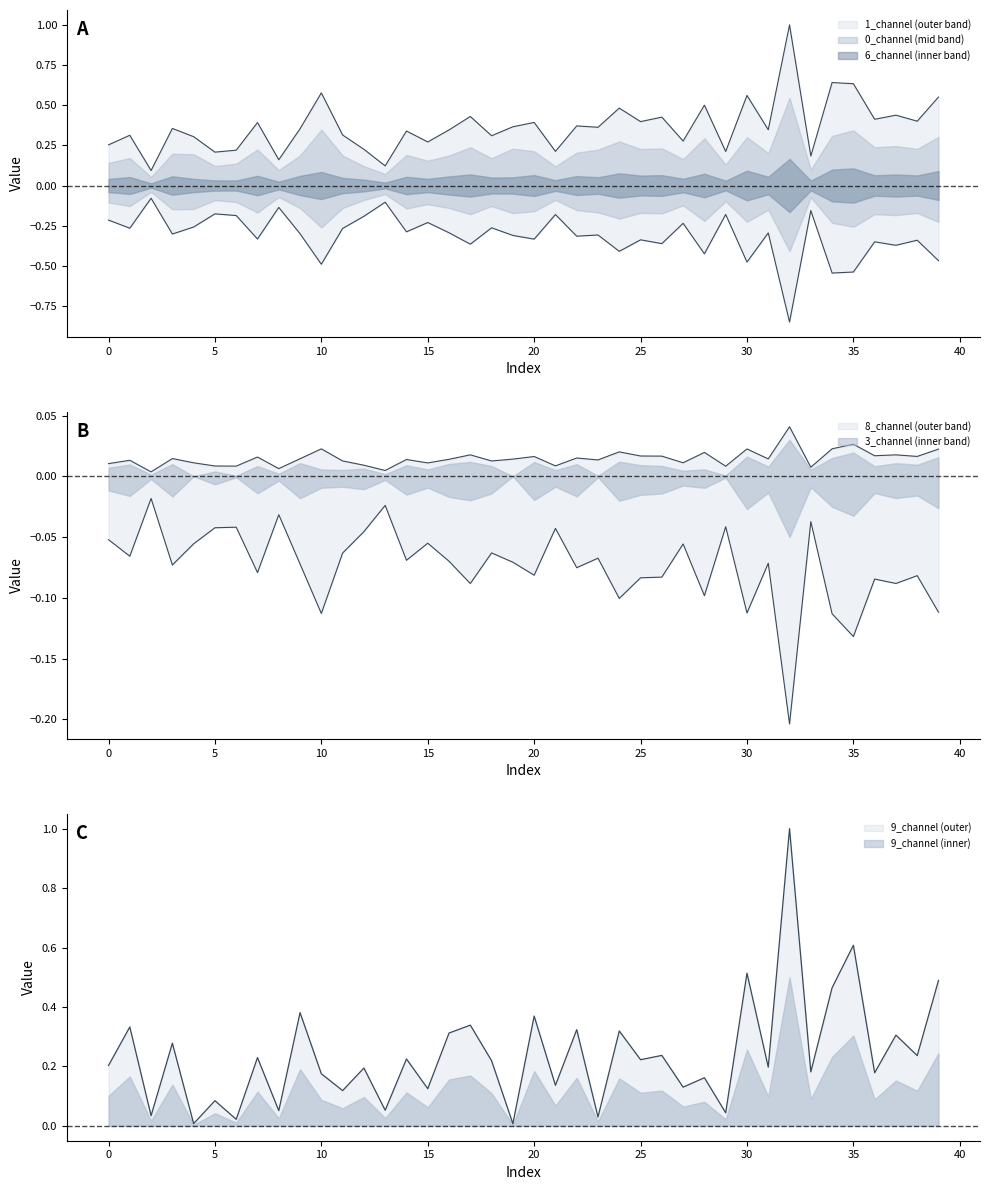

The value of 0_channel at 19 is 0.5. True or false?

False